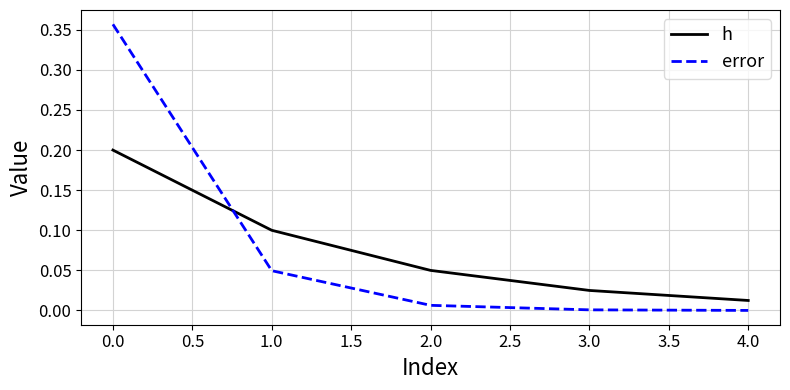

True or false: h and error intersect in this chart.

True